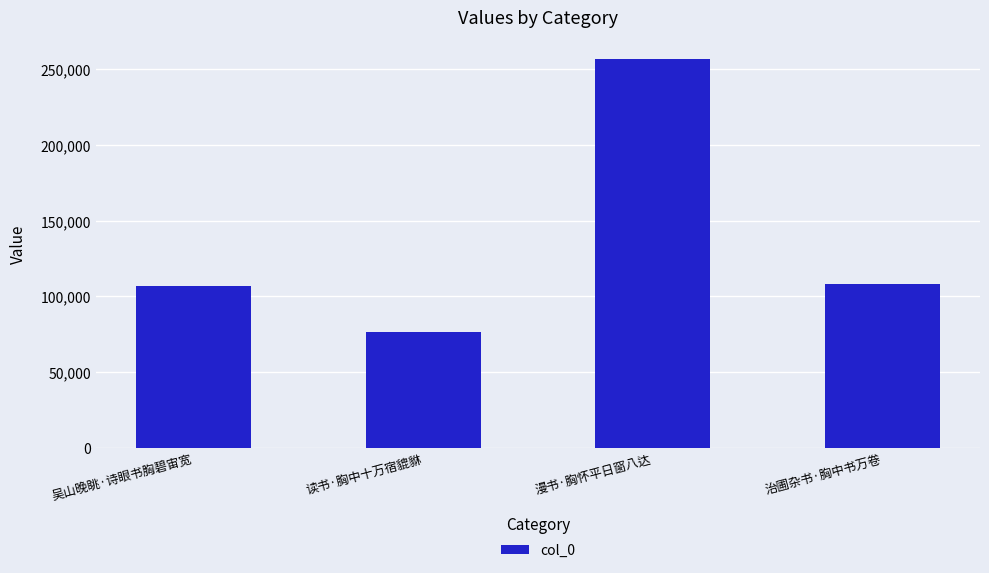

How many bars are there in total?

4